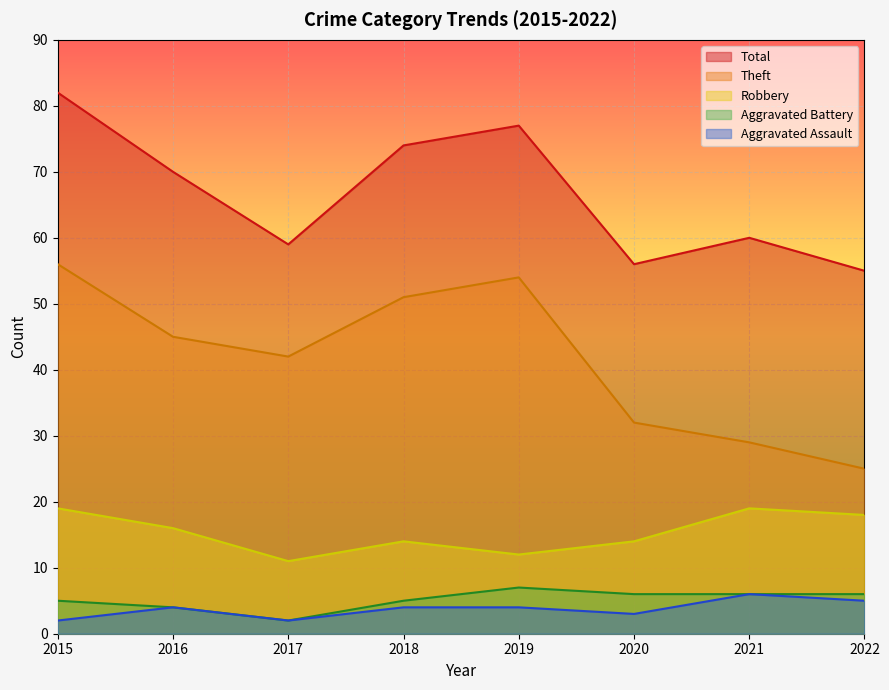

At 2015, list the series in order from smallest to largest.

Aggravated Assault, Aggravated Battery, Robbery, Theft, Total